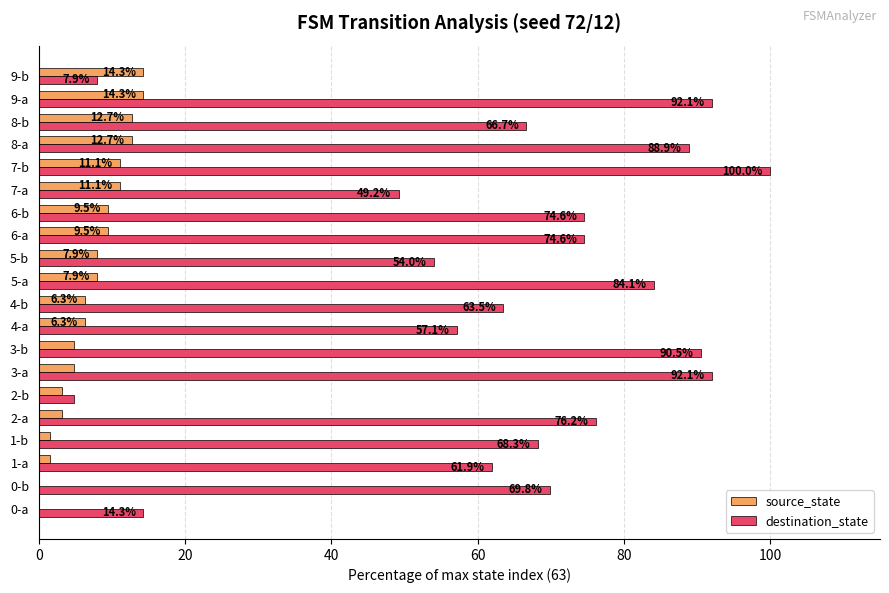

The value of destination_state at 4-a is 24.8. True or false?

False